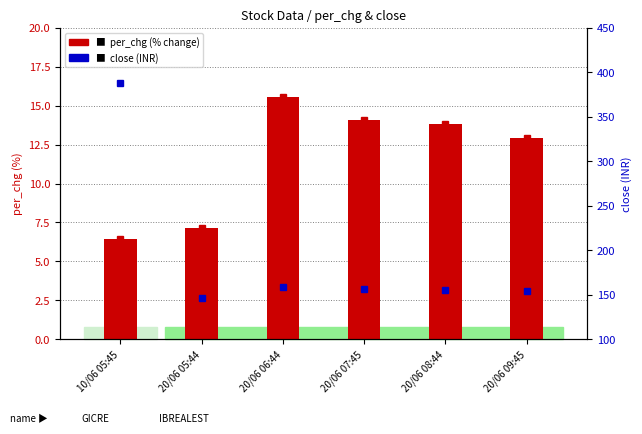

Reading left to right, extract all data points from this chart.

per_chg: 10/06 05:45=6.4	20/06 05:44=7.1	20/06 06:44=15.5	20/06 07:45=14.1	20/06 08:44=13.8	20/06 09:45=12.9
close: 10/06 05:45=387.4	20/06 05:44=146.7	20/06 06:44=158.2	20/06 07:45=156.2	20/06 08:44=155.9	20/06 09:45=154.6